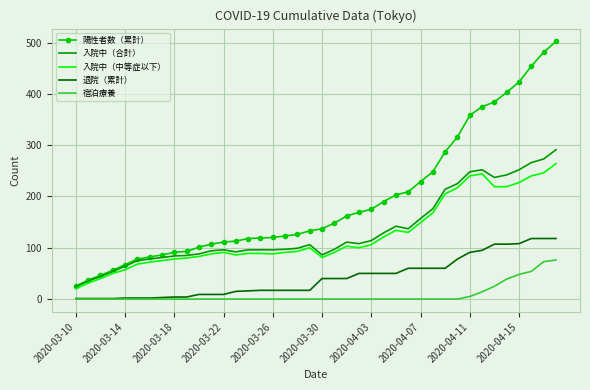

Rank the series by their maximum value, from lowest to highest.

宿泊療養, 退院（累計）, 入院中（中等症以下）, 入院中（合計）, 陽性者数（累計）